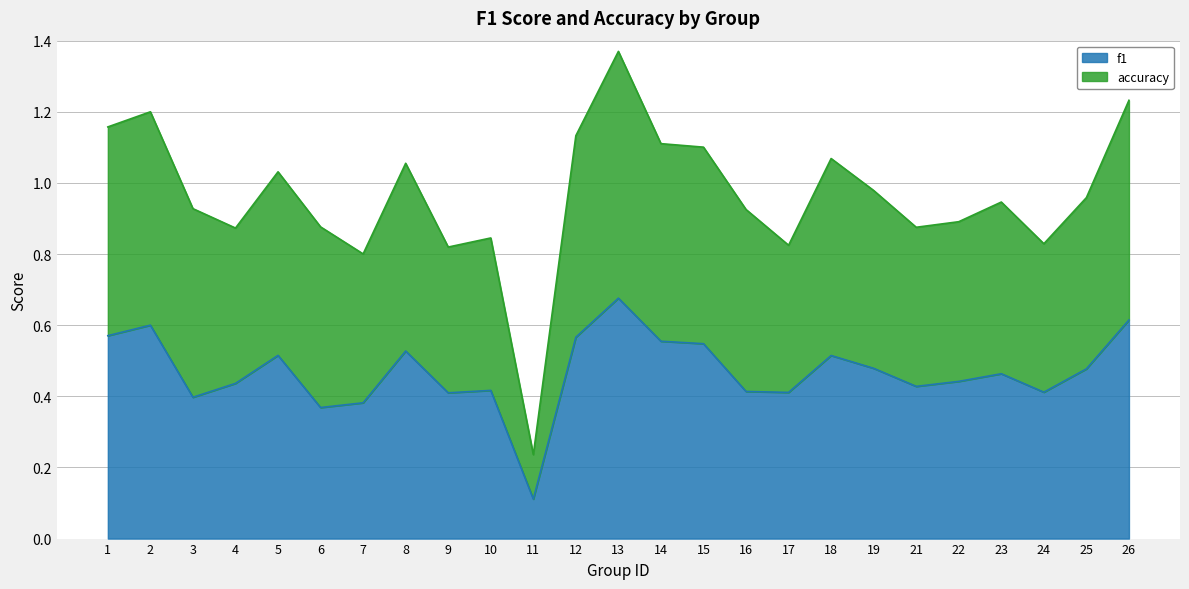

Does the chart have visible grid lines?

Yes